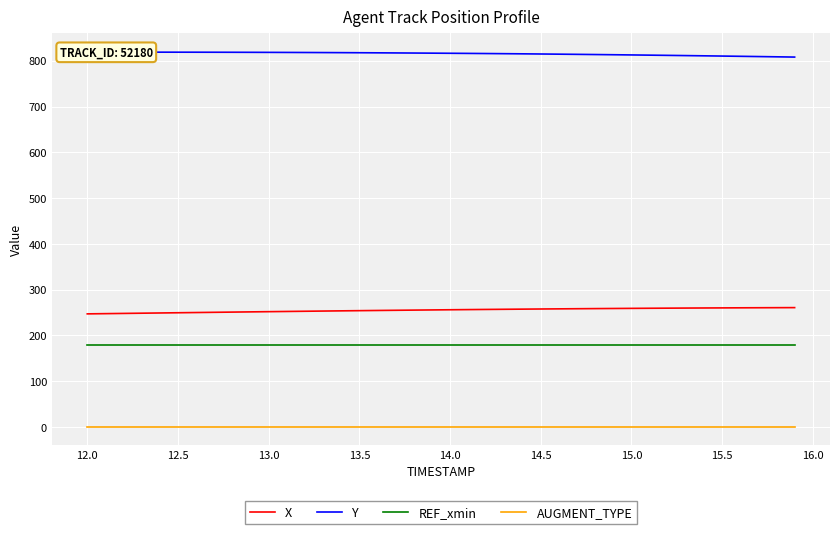

True or false: Y and REF_xmin cross at least once.

False